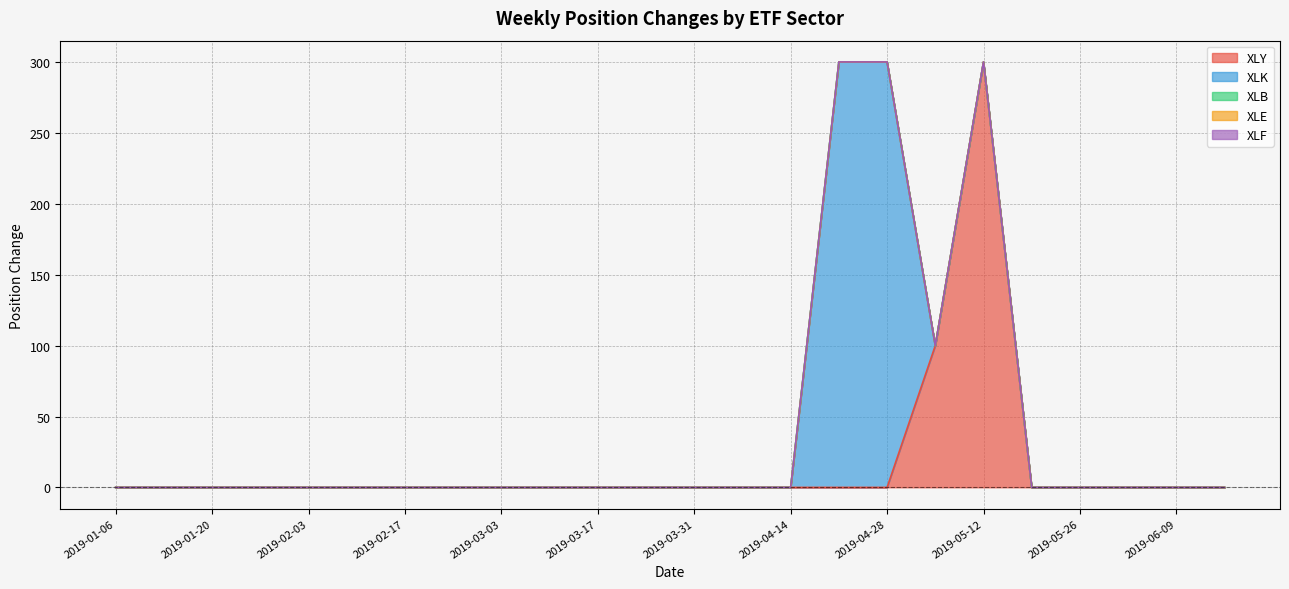

At 2019-04-07, list the series in order from largest to smallest.

XLY, XLK, XLB, XLE, XLF